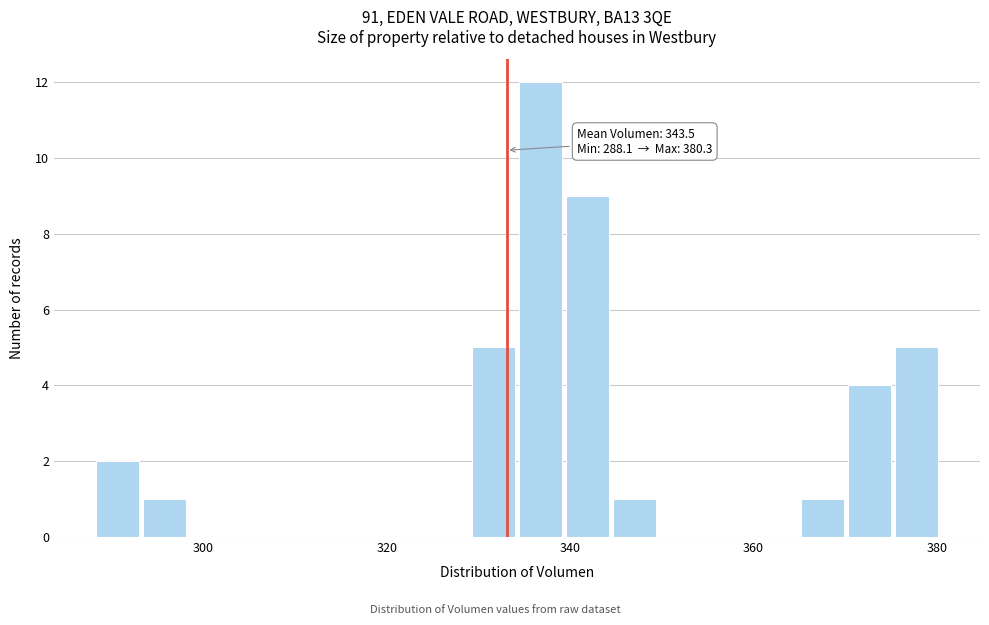

Around what value on the x-axis is the tallest bar? Give the approximate position of its centre, as read against the axis.

336